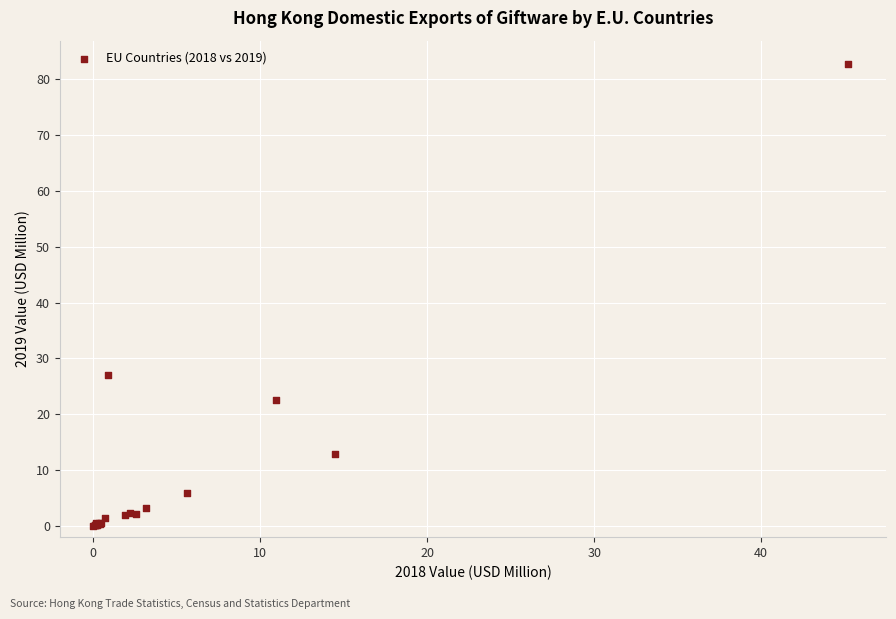

What Y value in the scatter plot is closest to 41?

27.1